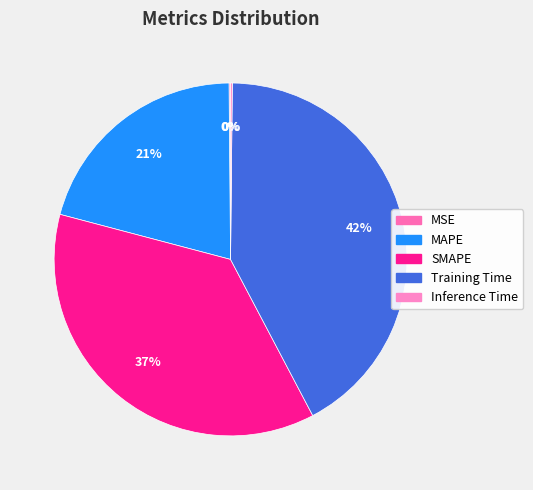

How many slices are in this pie chart?

5